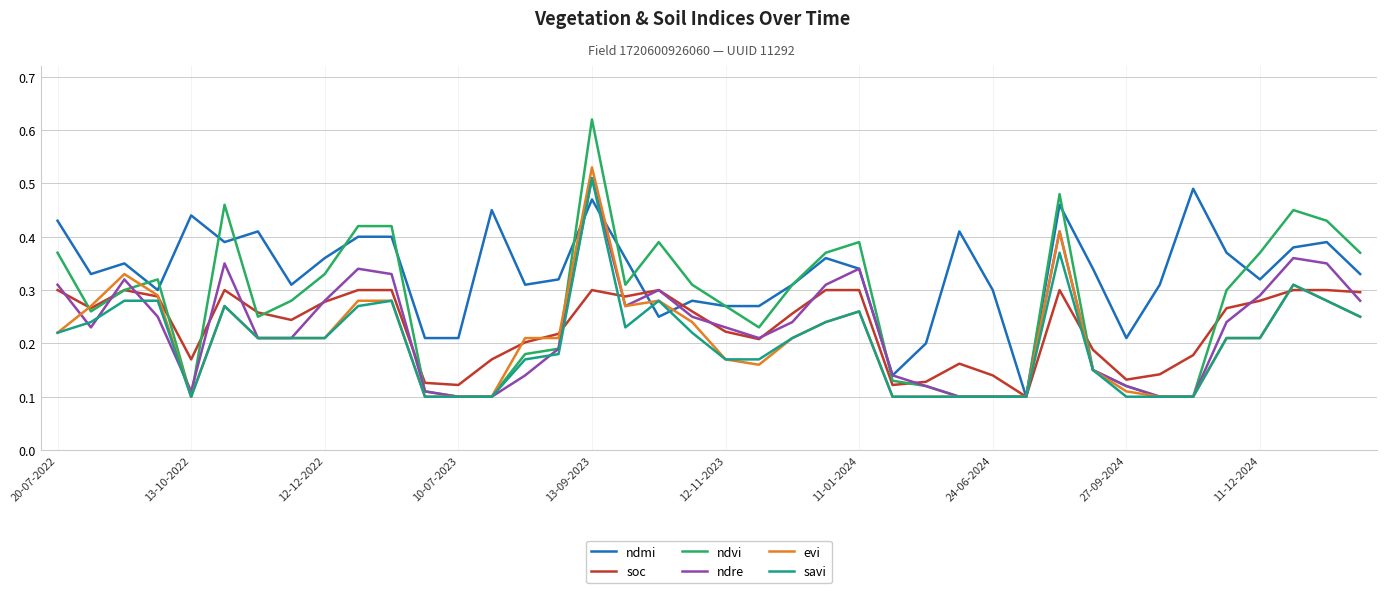

Which series has the largest total across all categories?

ndmi